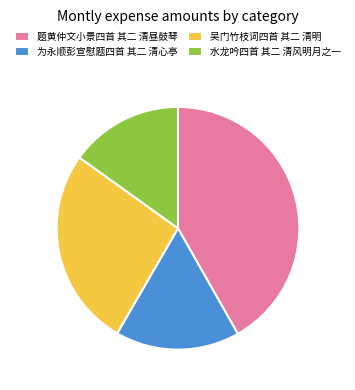

Does any single category account for the majority?

No